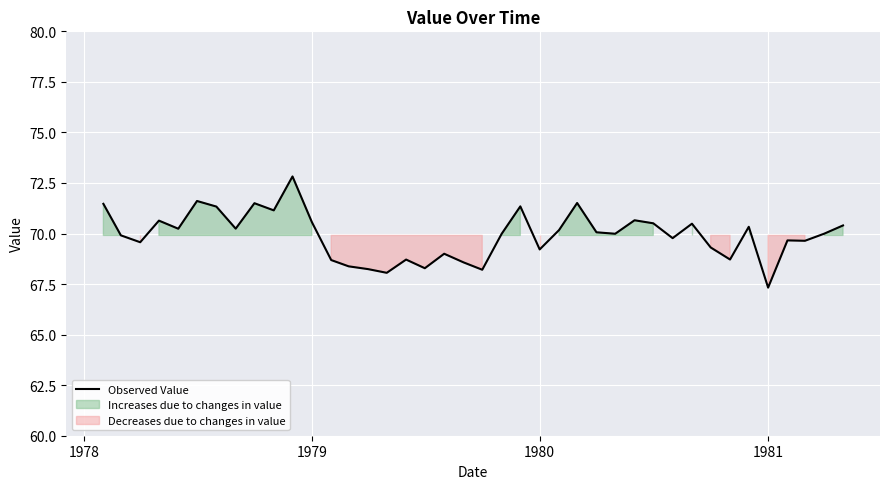

Is it true that Observed Value equals 69.2 at 1980?

True